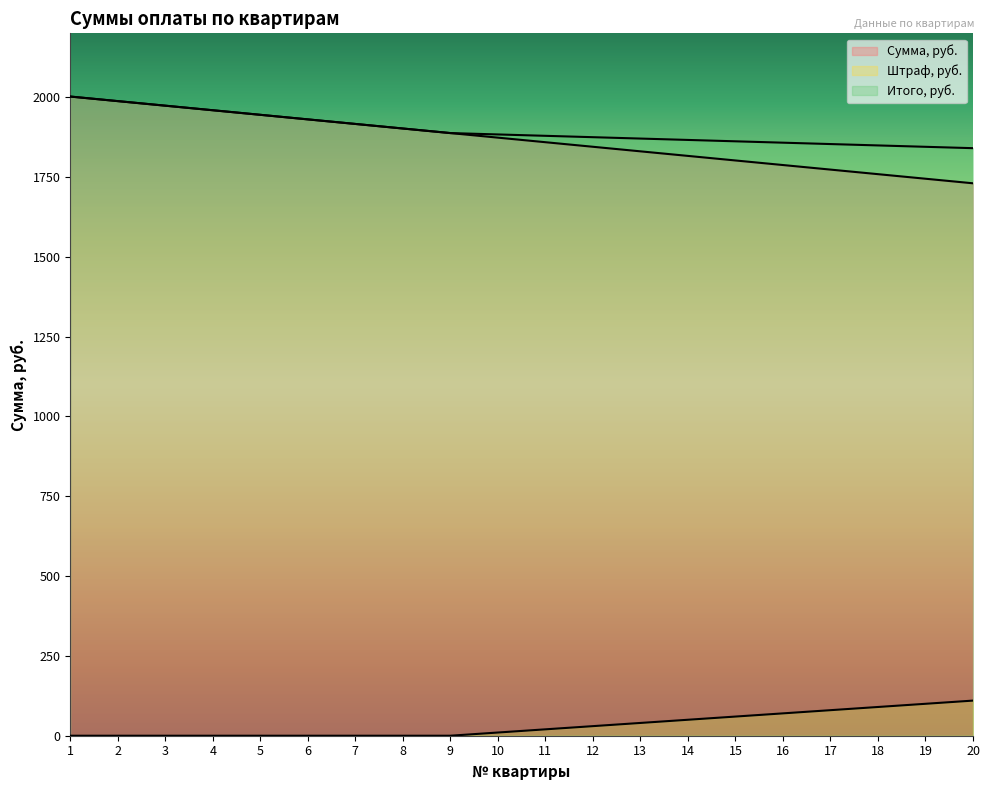

Count the number of data series in this chart.

3